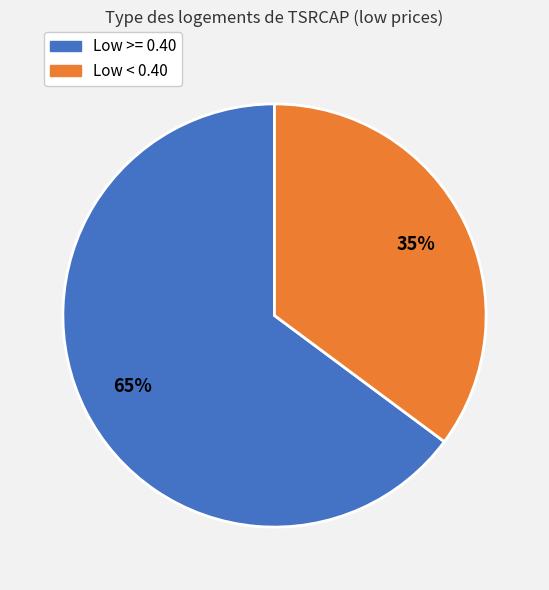

Is there a majority slice in this chart?

Yes